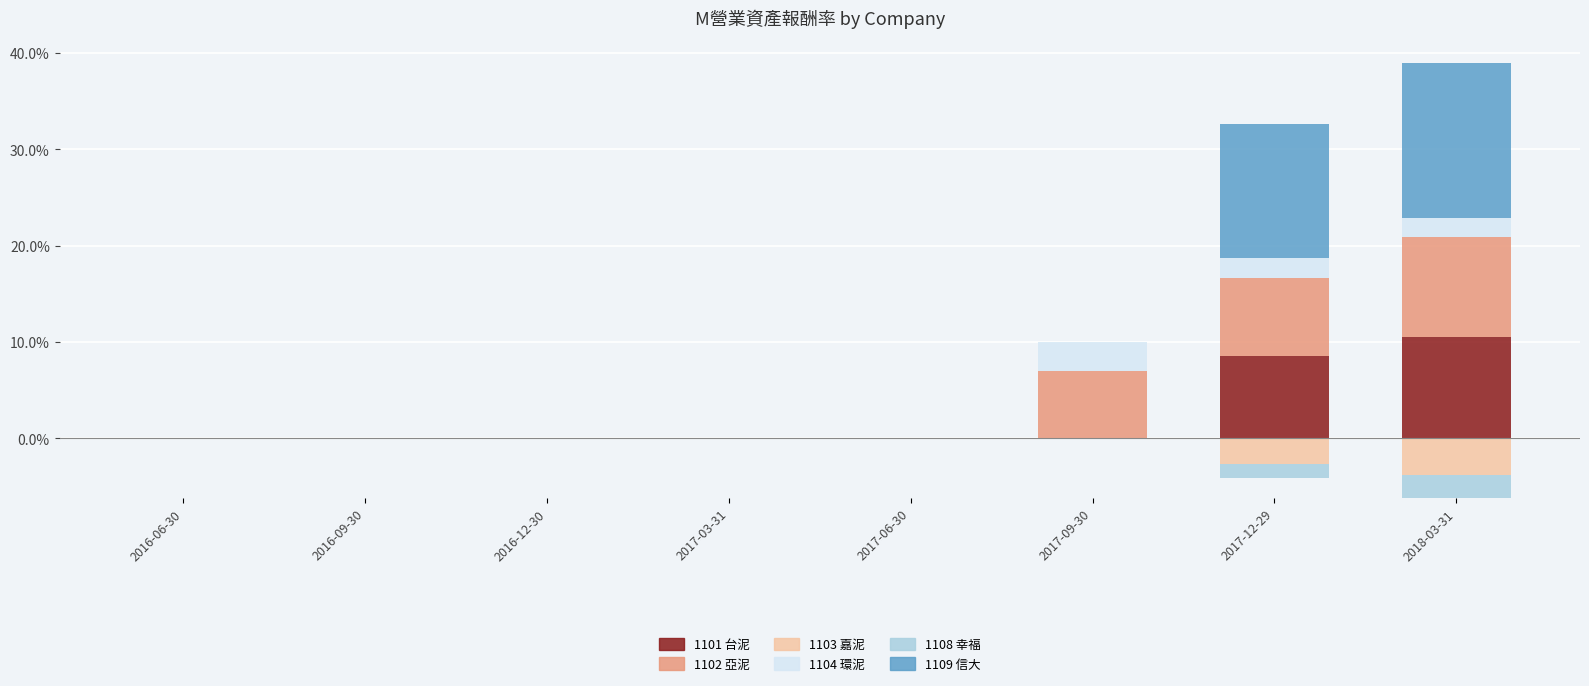

What is the highest value of the 1109 信大 series?

16.1